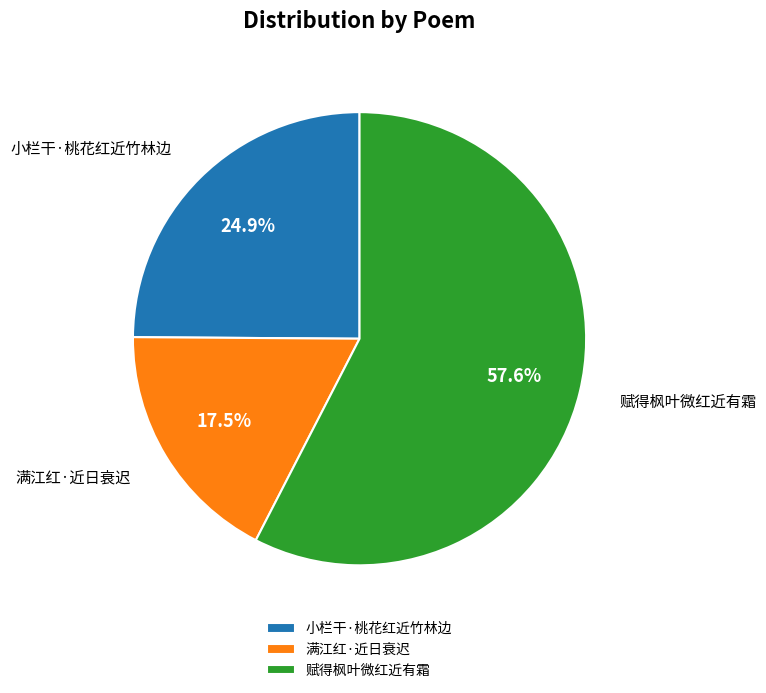

What is the majority slice?

赋得枫叶微红近有霜